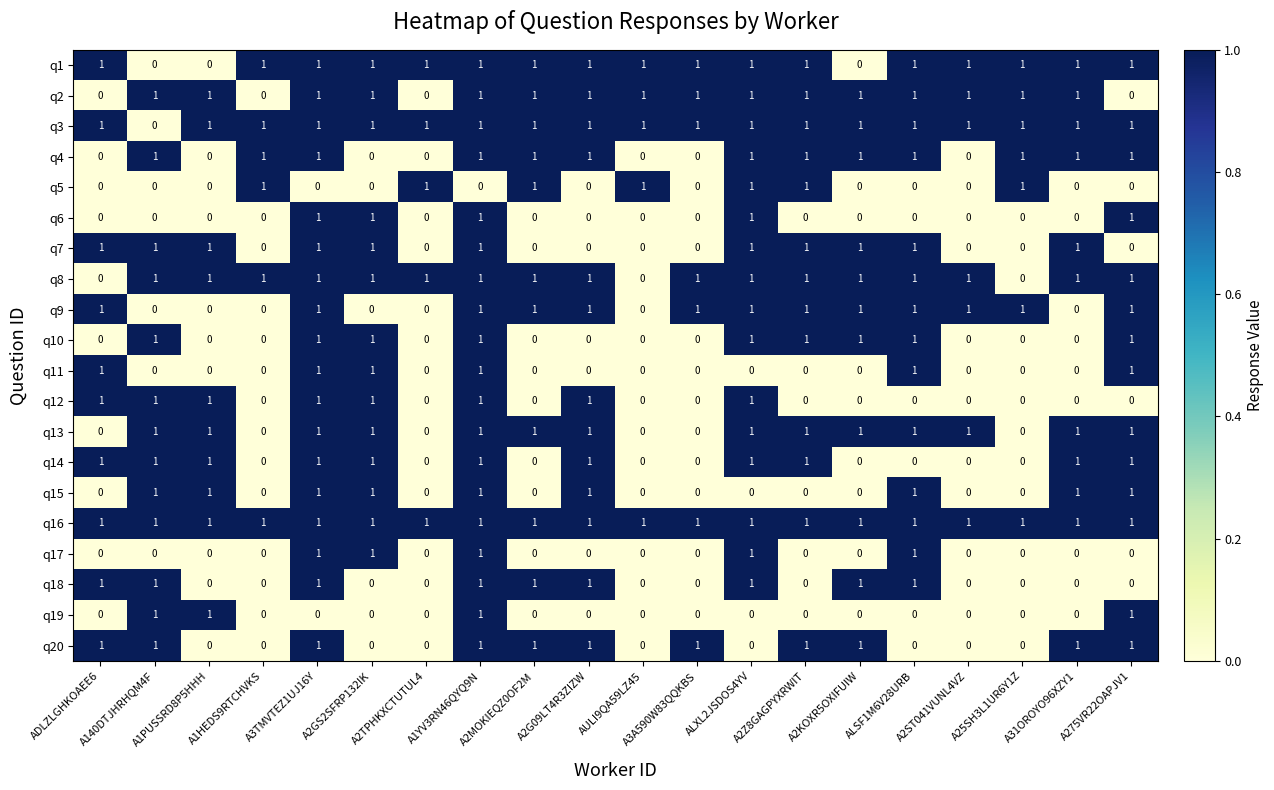

Which series has the largest total across all categories?

q16